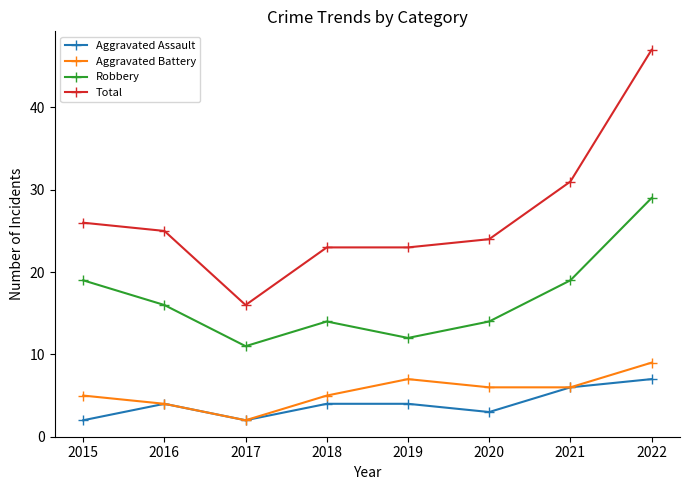

What is the sum of all Aggravated Battery values?

44